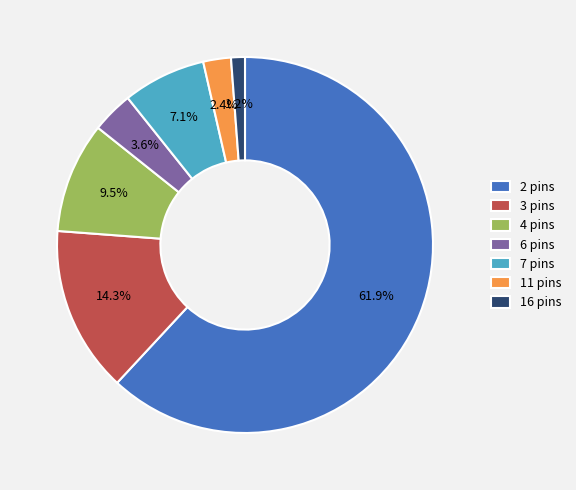

Count the number of slices in the pie.

7